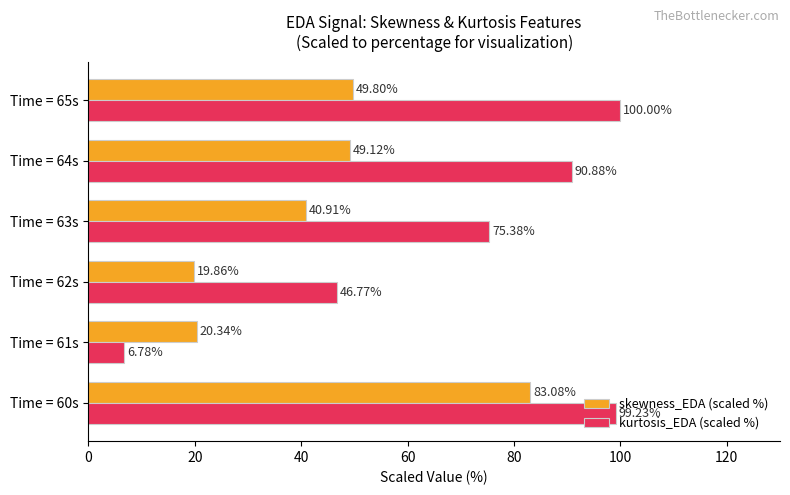

What is the maximum value shown in the chart?

100.0